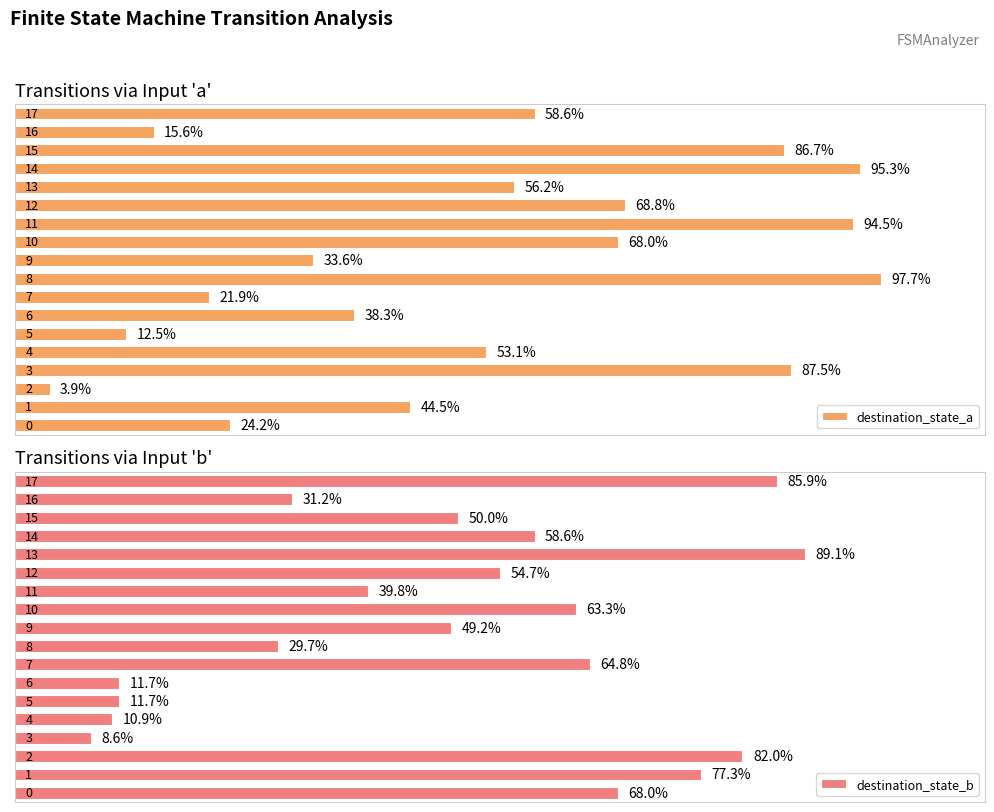

Where does the destination_state_a series first go above 72?

3